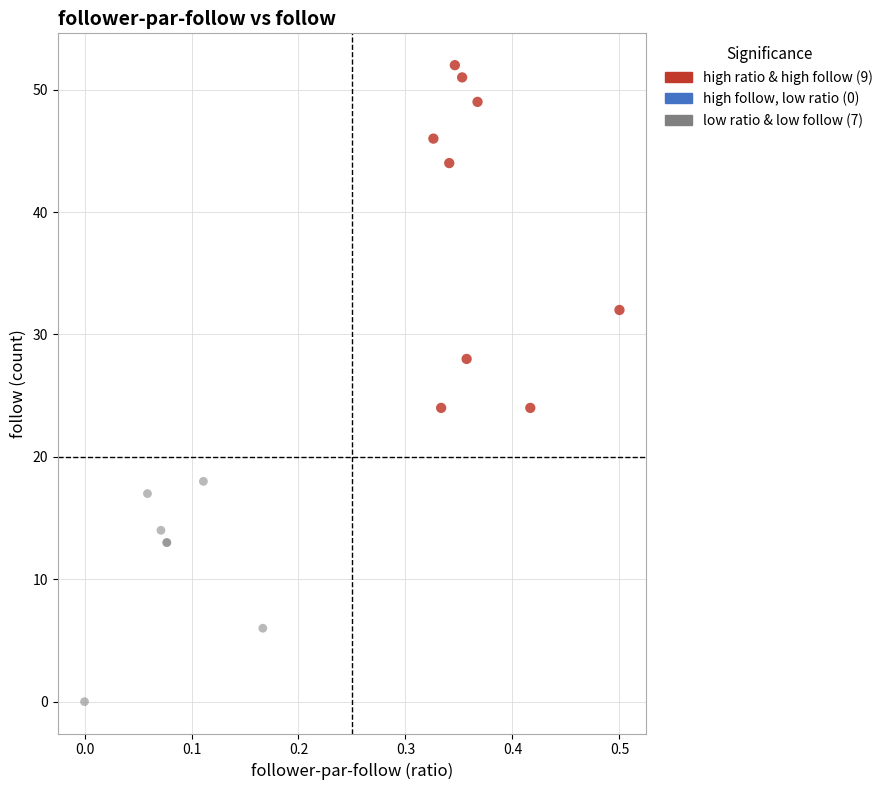

Which series reaches the minimum Y coordinate?

low ratio & low follow (7)